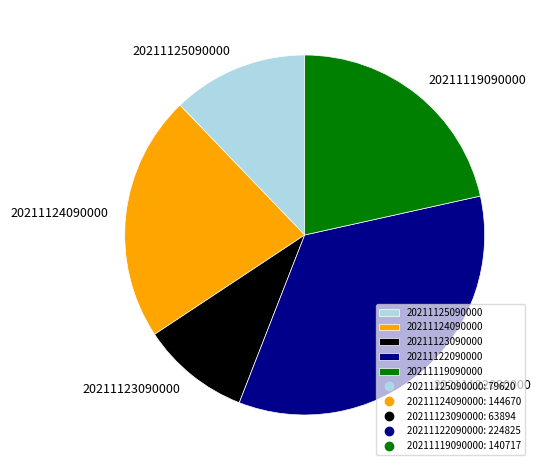

Is it true that 20211123090000 is 24% of the pie?

False